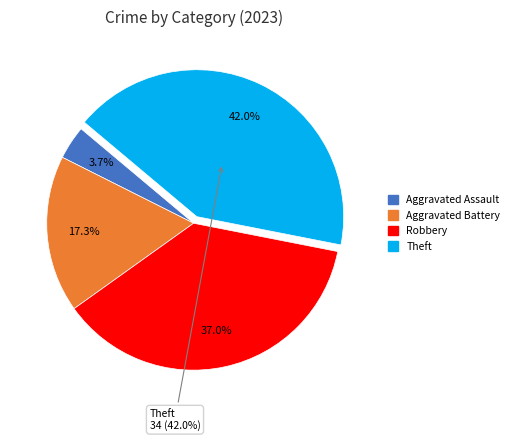

To the nearest percent, what is the difference between the Theft and Aggravated Assault slice percentages?

38%